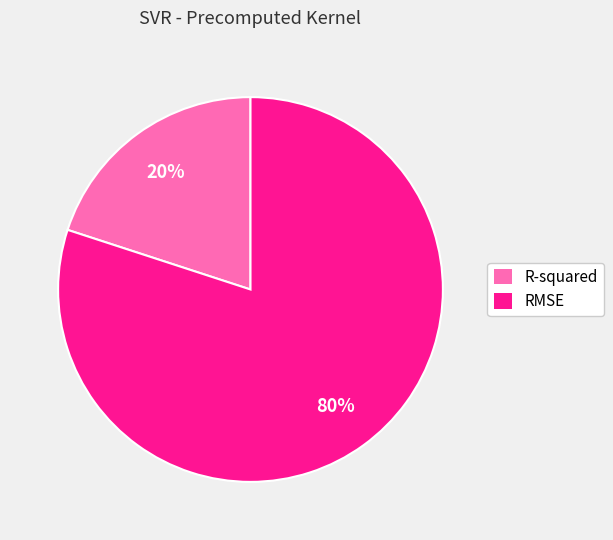

Is it true that RMSE is 80% of the pie?

True